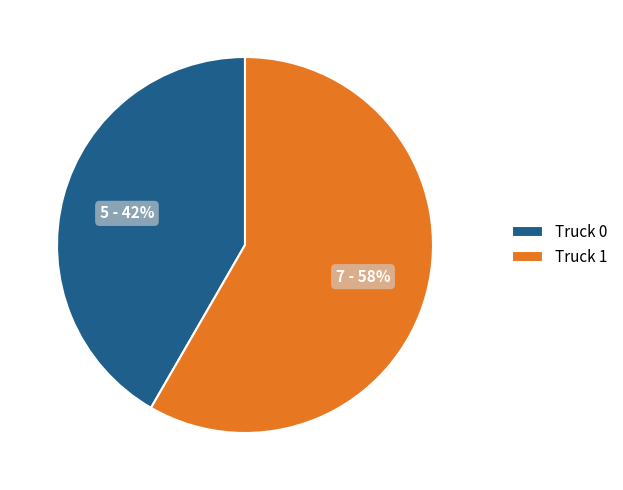

Does any single category account for the majority?

Yes